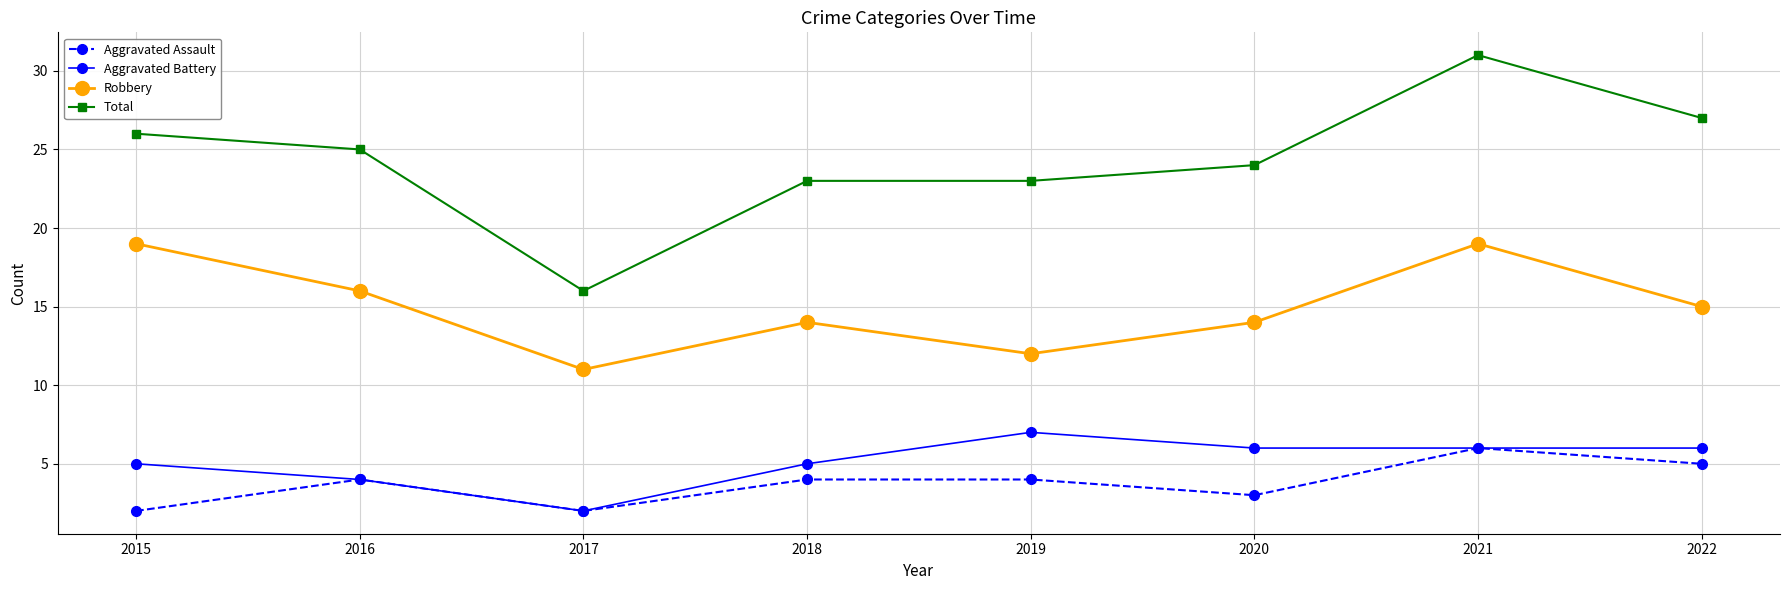

What is the highest value of the Aggravated Battery series?

7